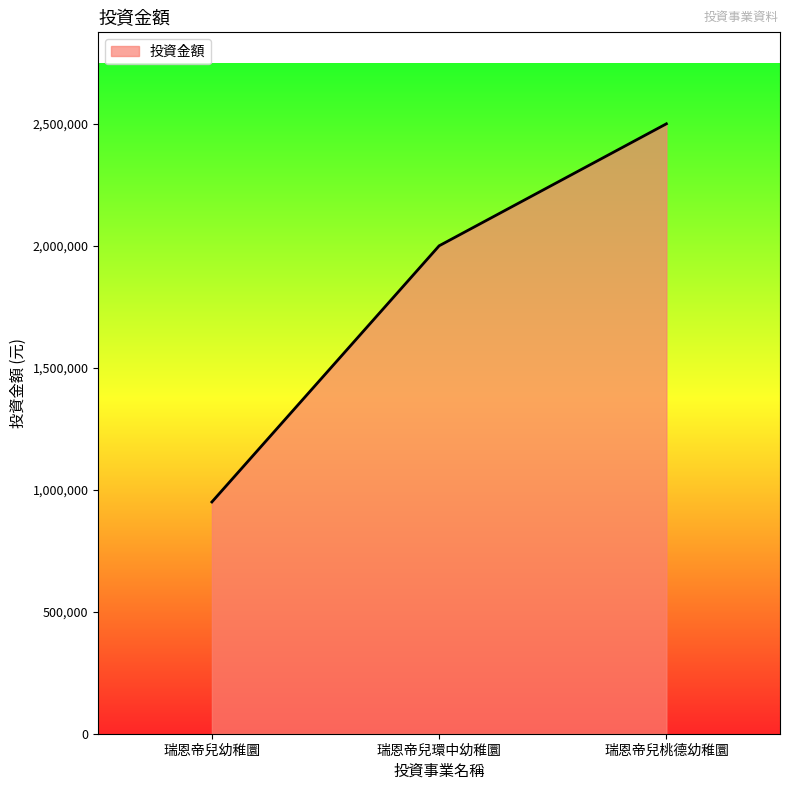

The value at 瑞恩帝兒桃德幼稚圜 is 2500000. True or false?

True